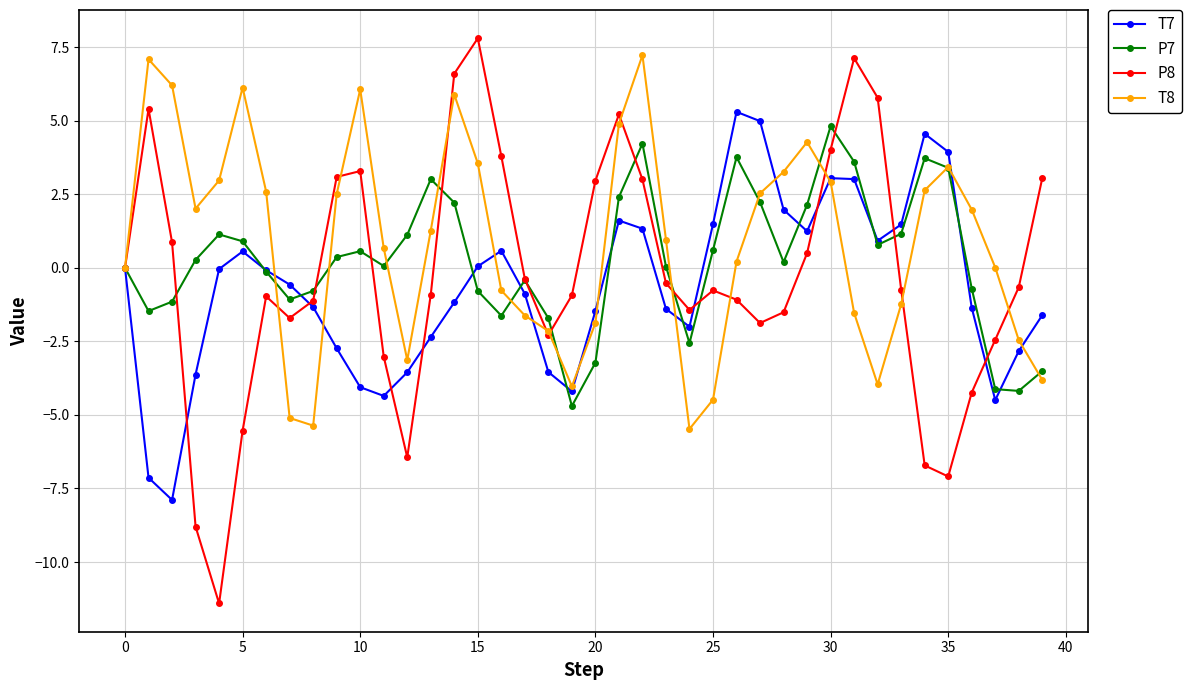

True or false: P8 has more than 2 interior local peaks.

True